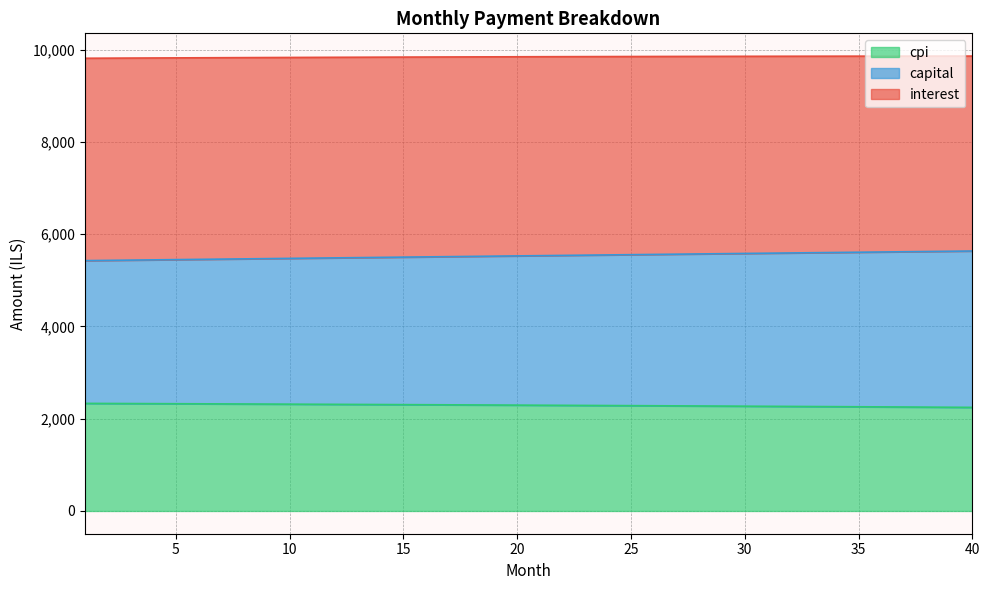

What is the lowest value of the cpi series?

2245.1